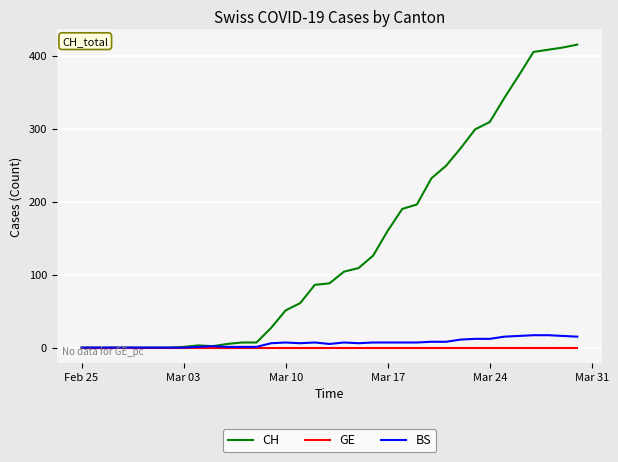

What is the greatest value displayed?

415